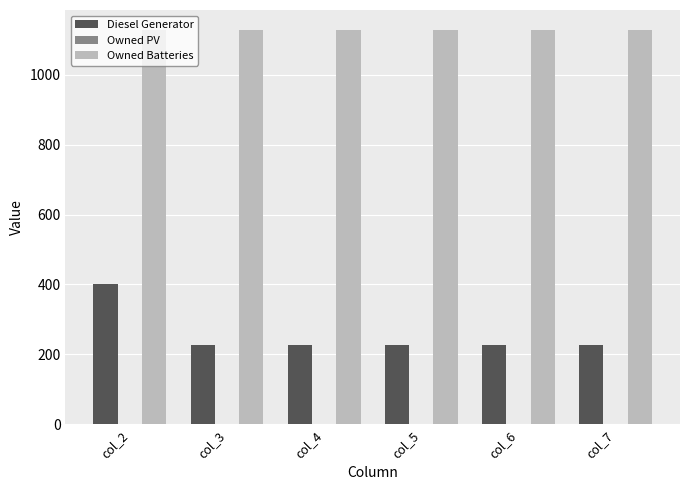

Which series changed the most between col_2 and col_5?

Diesel Generator